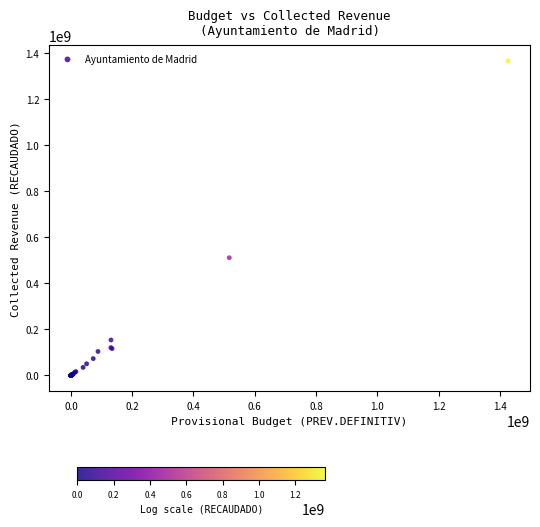

What Y value in the scatter plot is closest to 682228991?

510789018.3